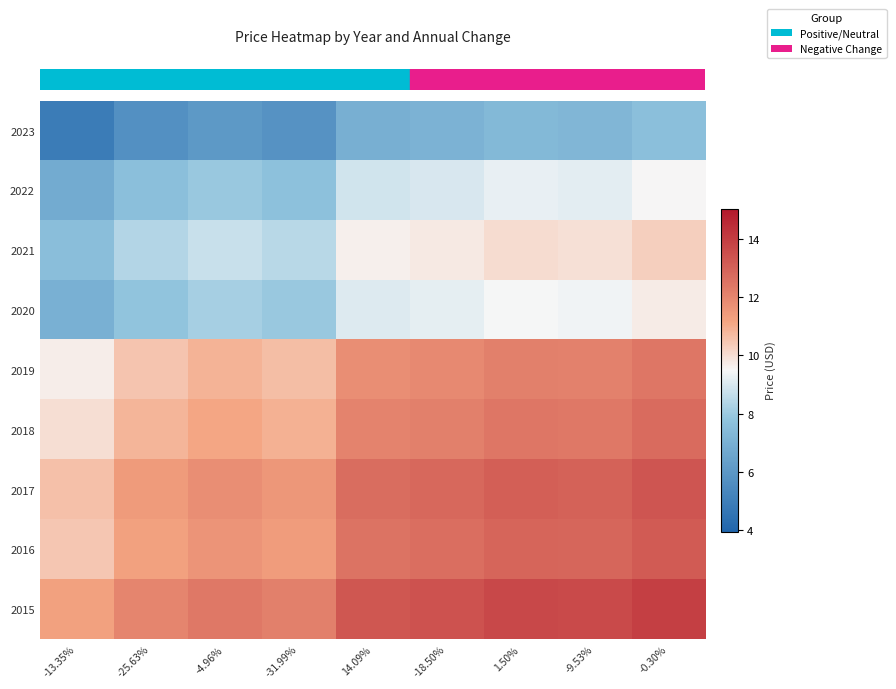

What is the difference between the highest and lowest values at -18.50%?

6.3